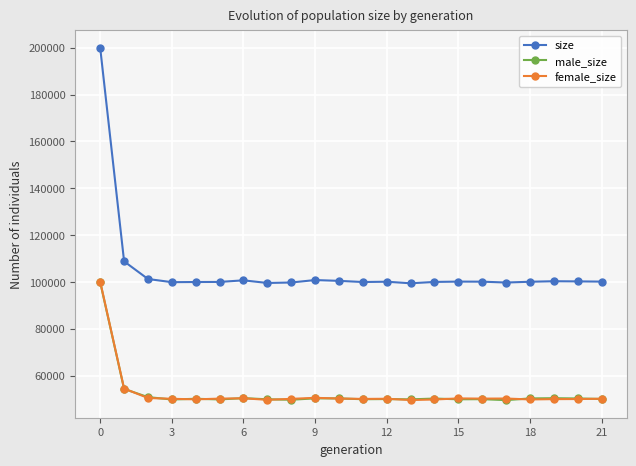

What is the average value of the male_size series?

52515